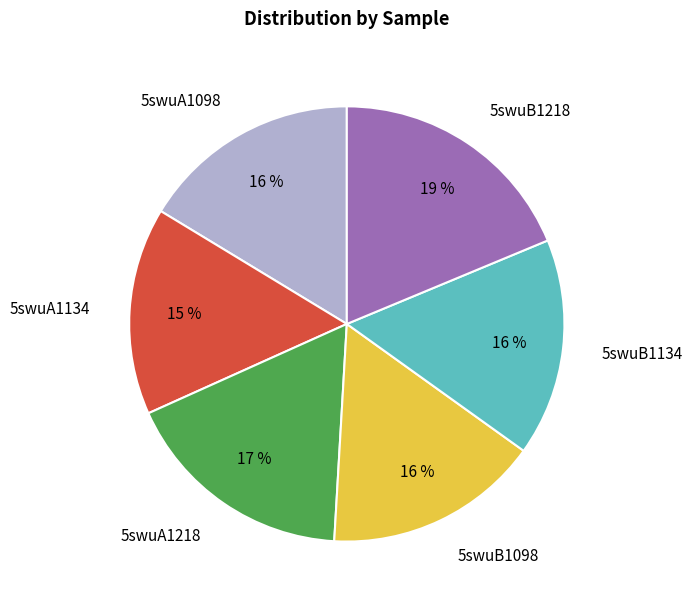

Is it true that 5swuA1134 is 27% of the pie?

False